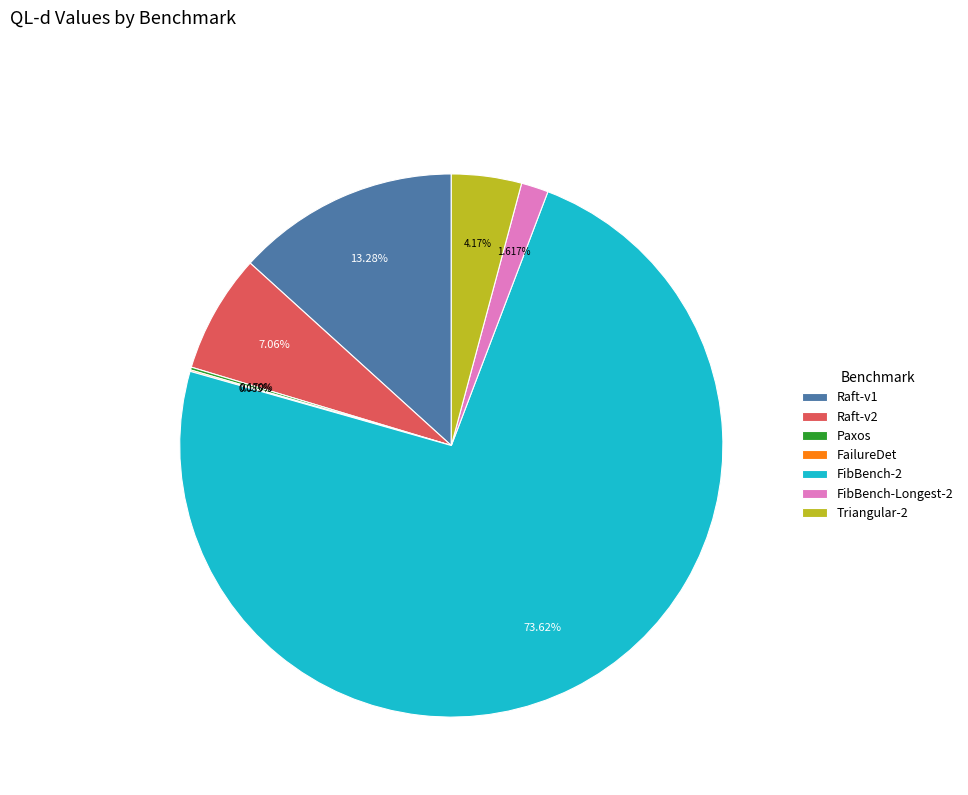

What is the ratio of the value at FibBench-2 to the value at Triangular-2?

17.7